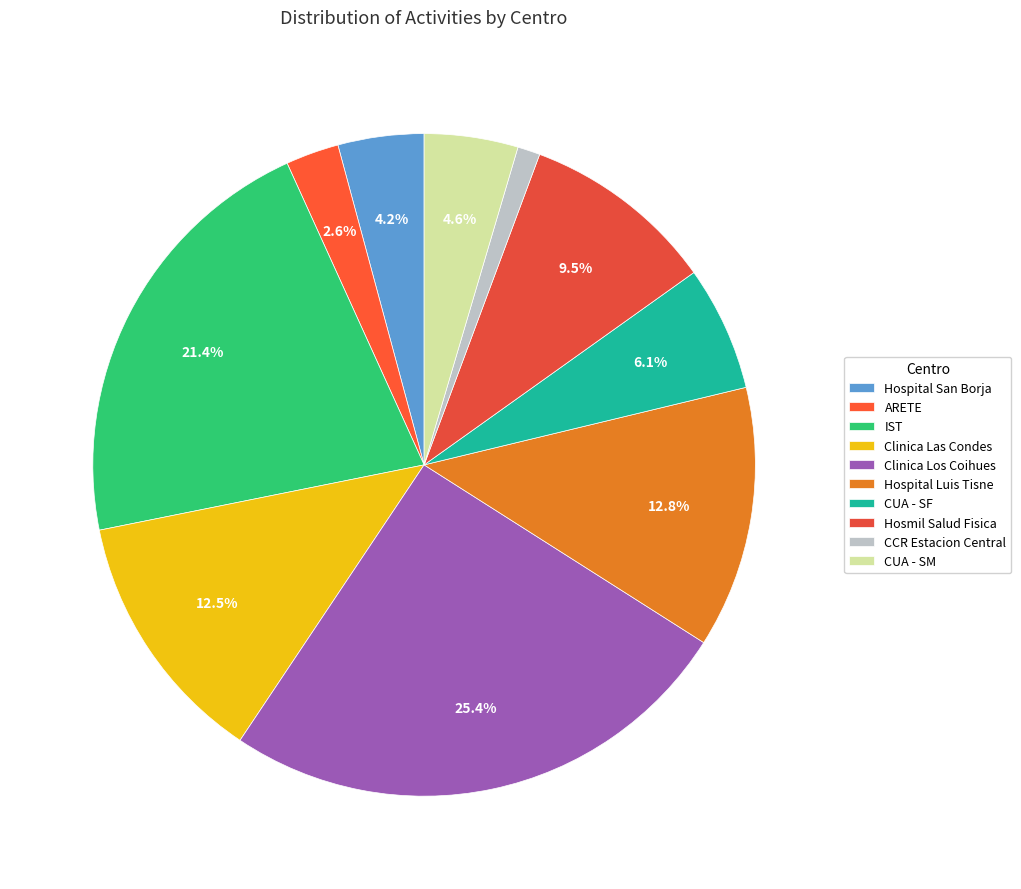

The Clinica Los Coihues slice represents 25% of the pie. True or false?

True